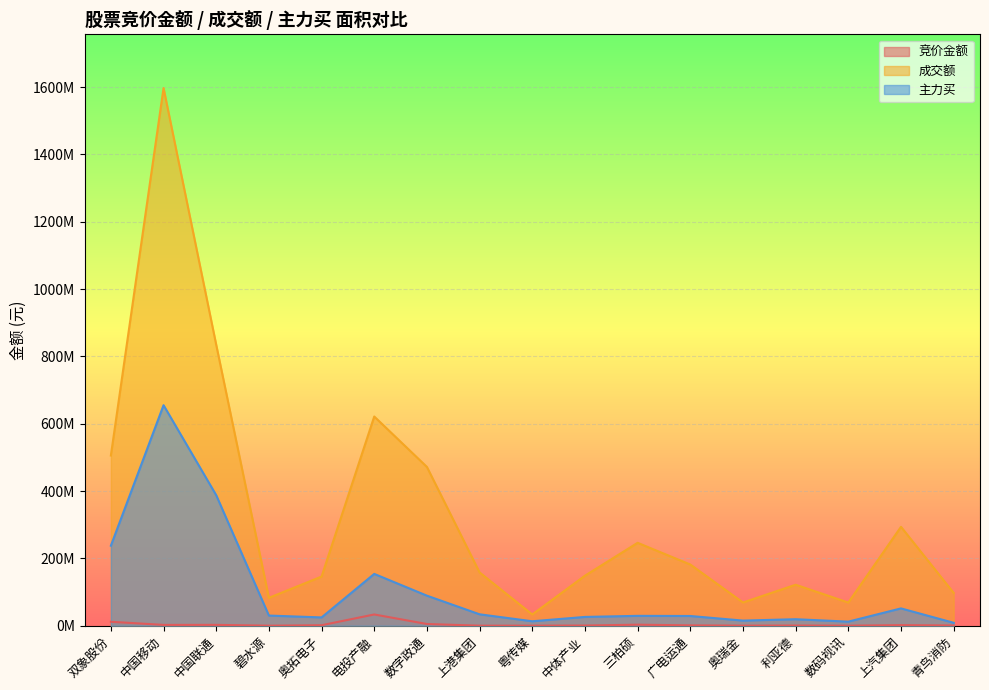

What are all the series names shown in the legend?

竞价金额, 成交额, 主力买